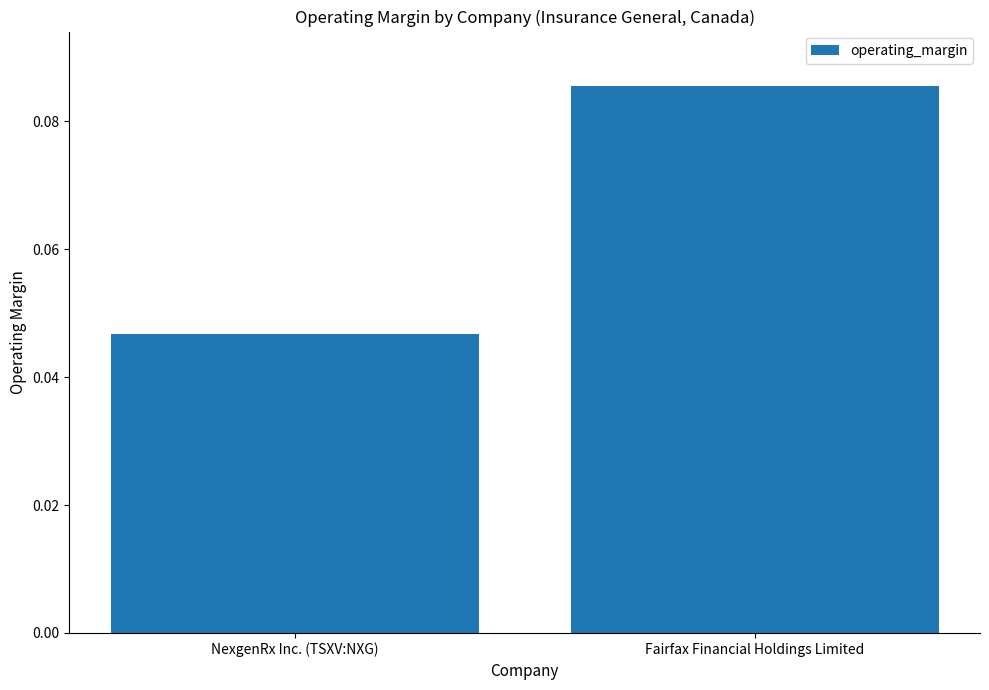

Is it true that the value at NexgenRx Inc. (TSXV:NXG) is 0.1?

False